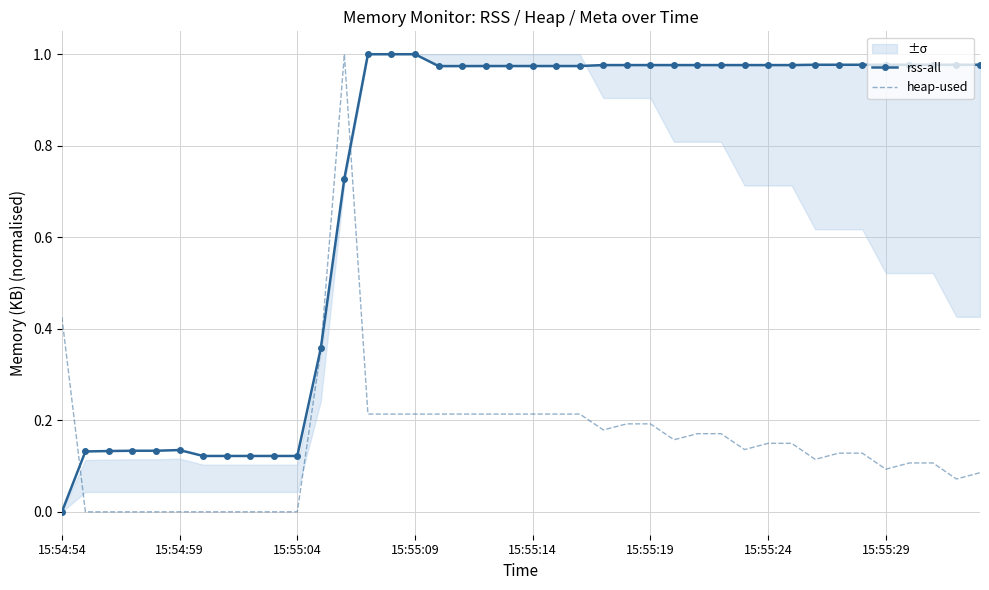

List the series in order of their peak value, lowest first.

rss-all, heap-used